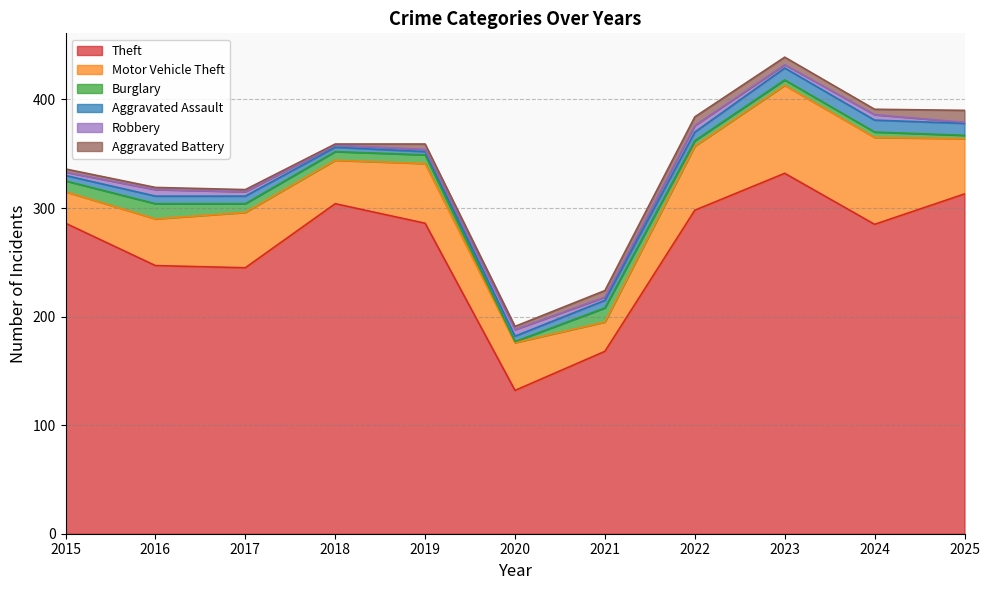

At which category does Motor Vehicle Theft reach its first local peak?

2017